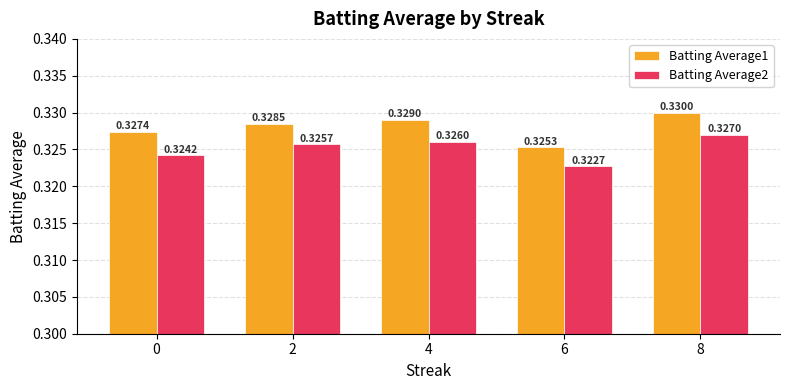

Between 0 and 4, which series saw the biggest shift?

Batting Average2